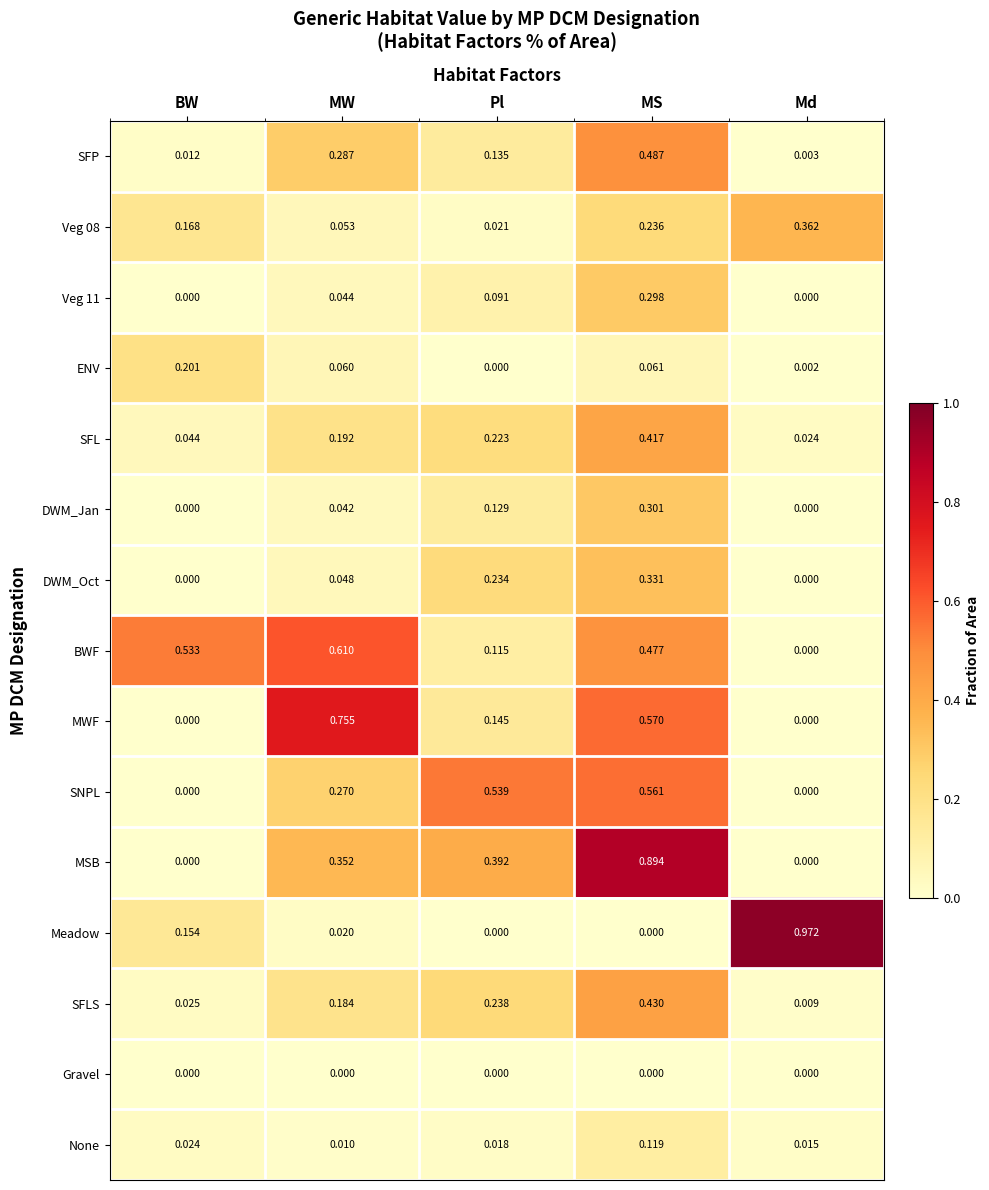

Which series changed the most between Pl and Md?

Meadow